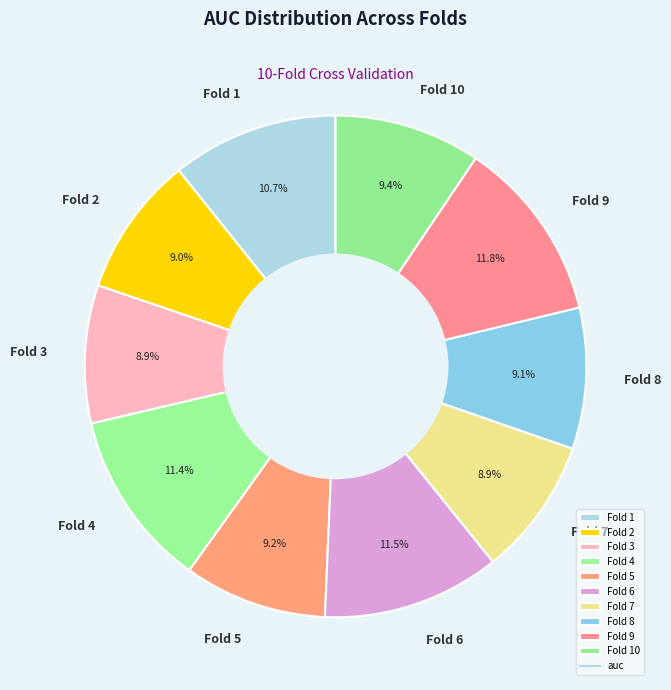

What percentage is NOT represented by Fold 2?

91.0%